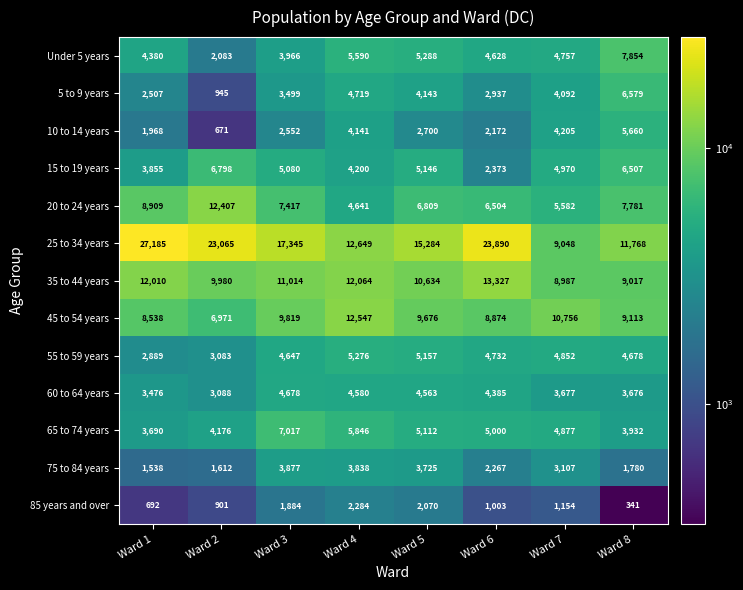

Is it true that 35 to 44 years equals 15893 at Ward 7?

False